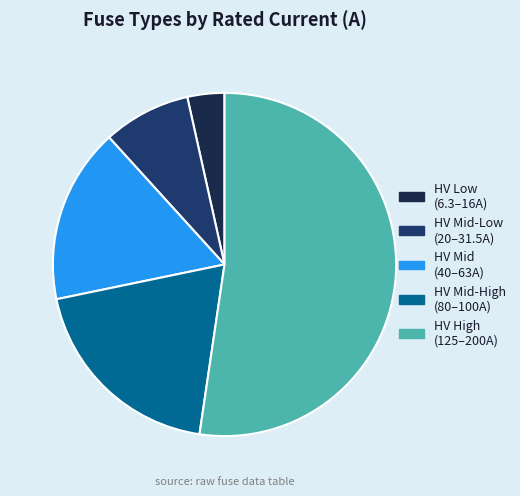

How many slices are in this pie chart?

5